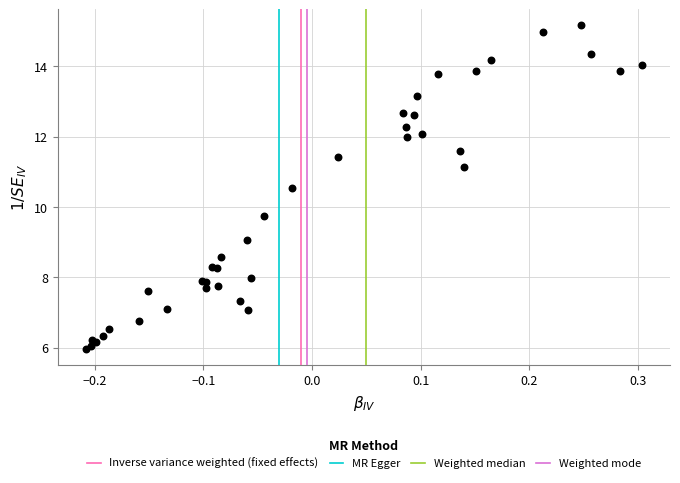

What Y value in the scatter plot is closest to 10?

9.7